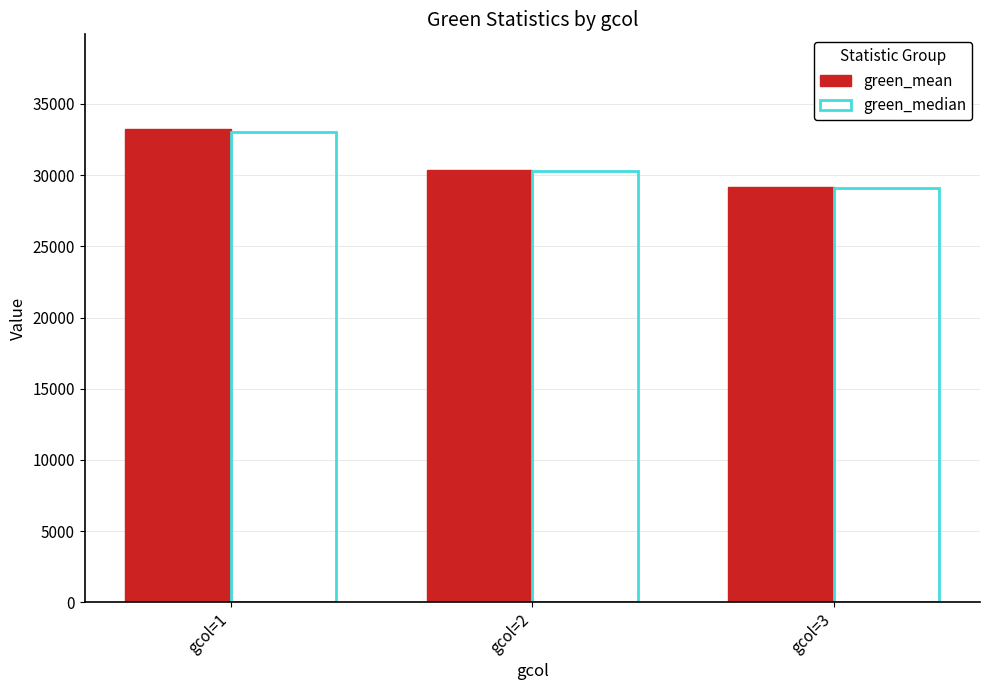

How many bars are there in each group?

2